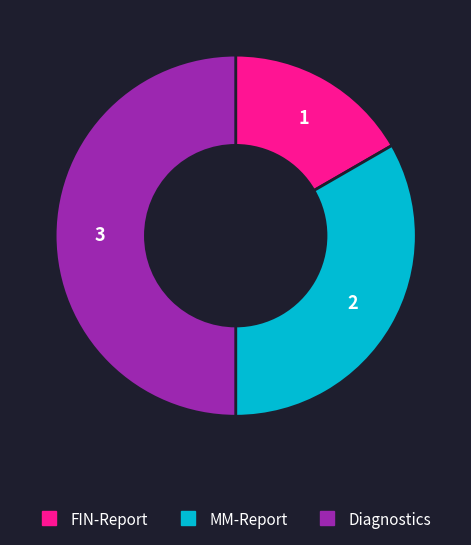

How many slices are in this pie chart?

3